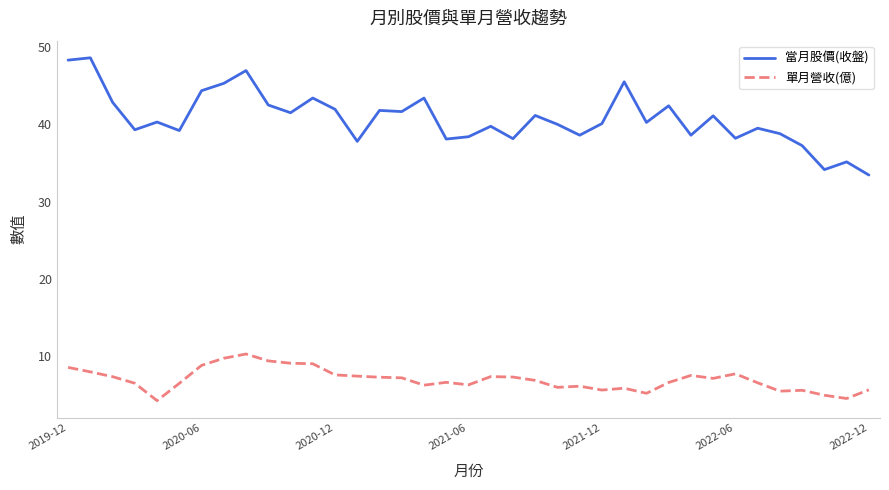

Which series has the largest range (max minus min)?

當月股價(收盤)